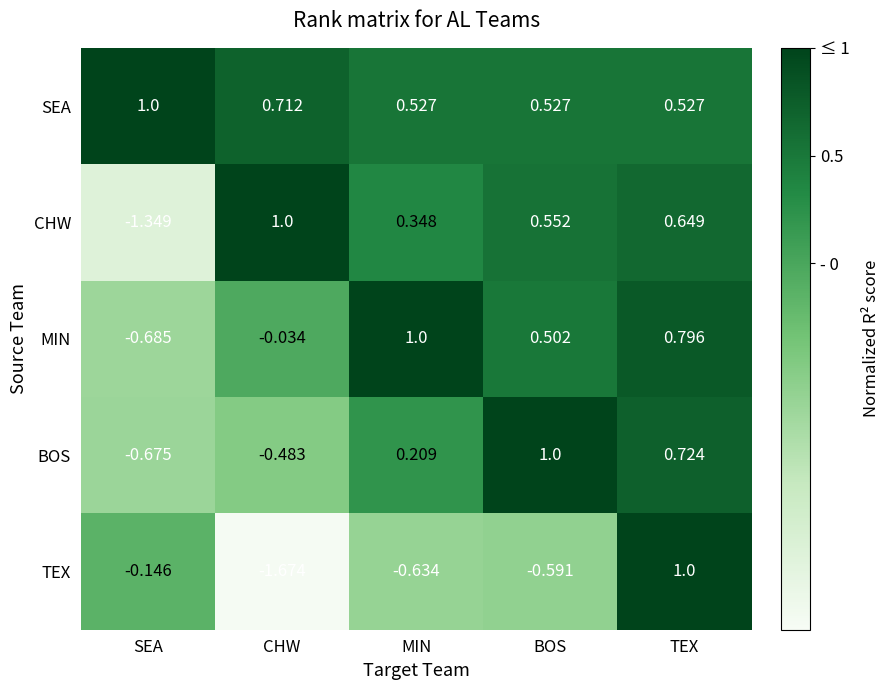

Which series has the widest spread of values?

TEX